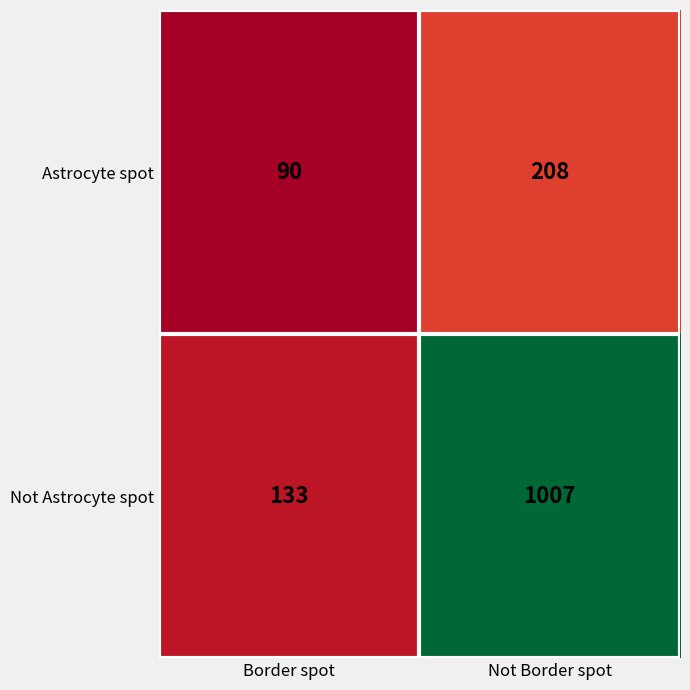

Reading left to right, list all the values displayed in this chart.

Astrocyte spot: 90	208
Not Astrocyte spot: 133	1007